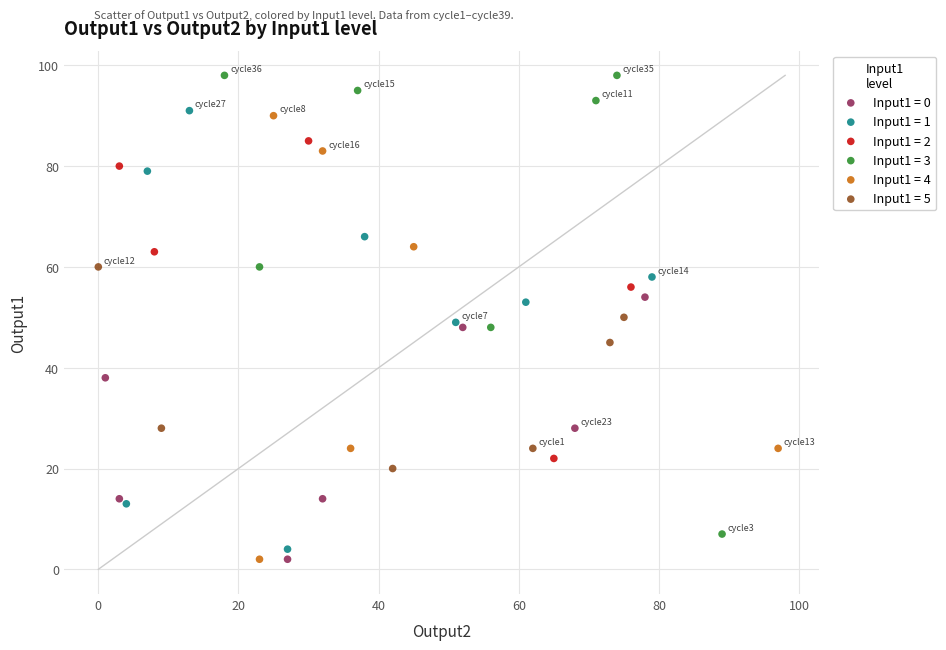

Which series contains the highest Y value?

Input1 = 3